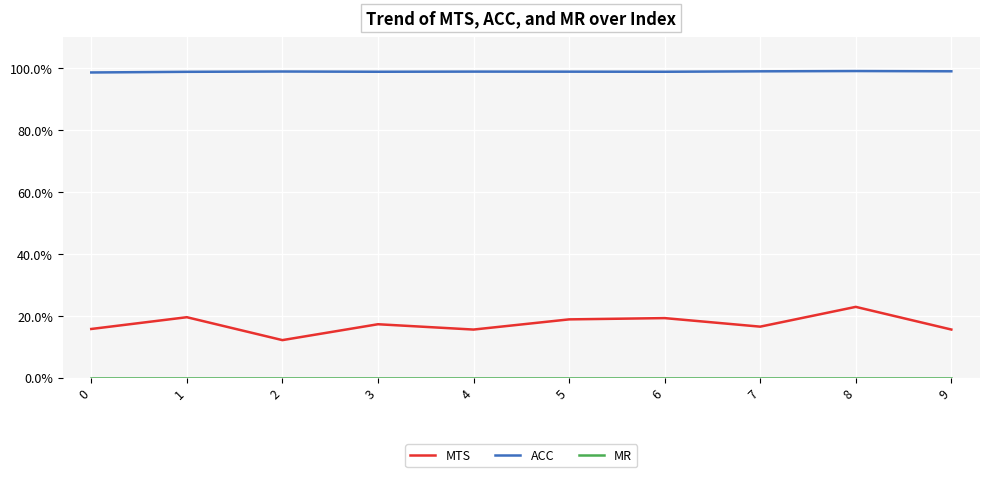

Which series has the largest range (max minus min)?

MTS